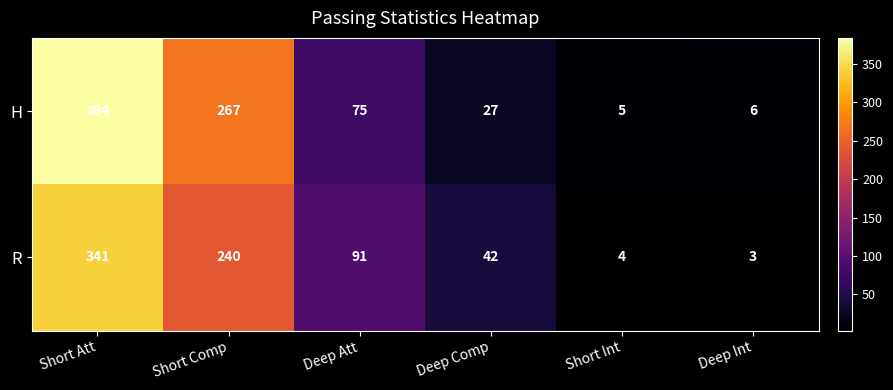

Rank the series by their maximum value, from lowest to highest.

R, H